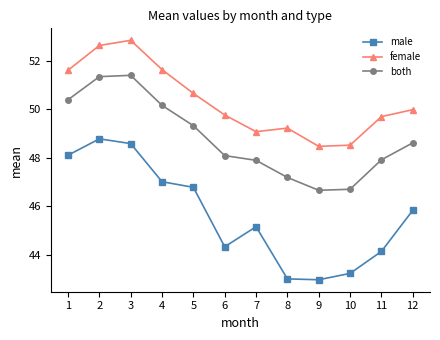

Rank the series by their average value, from lowest to highest.

male, both, female